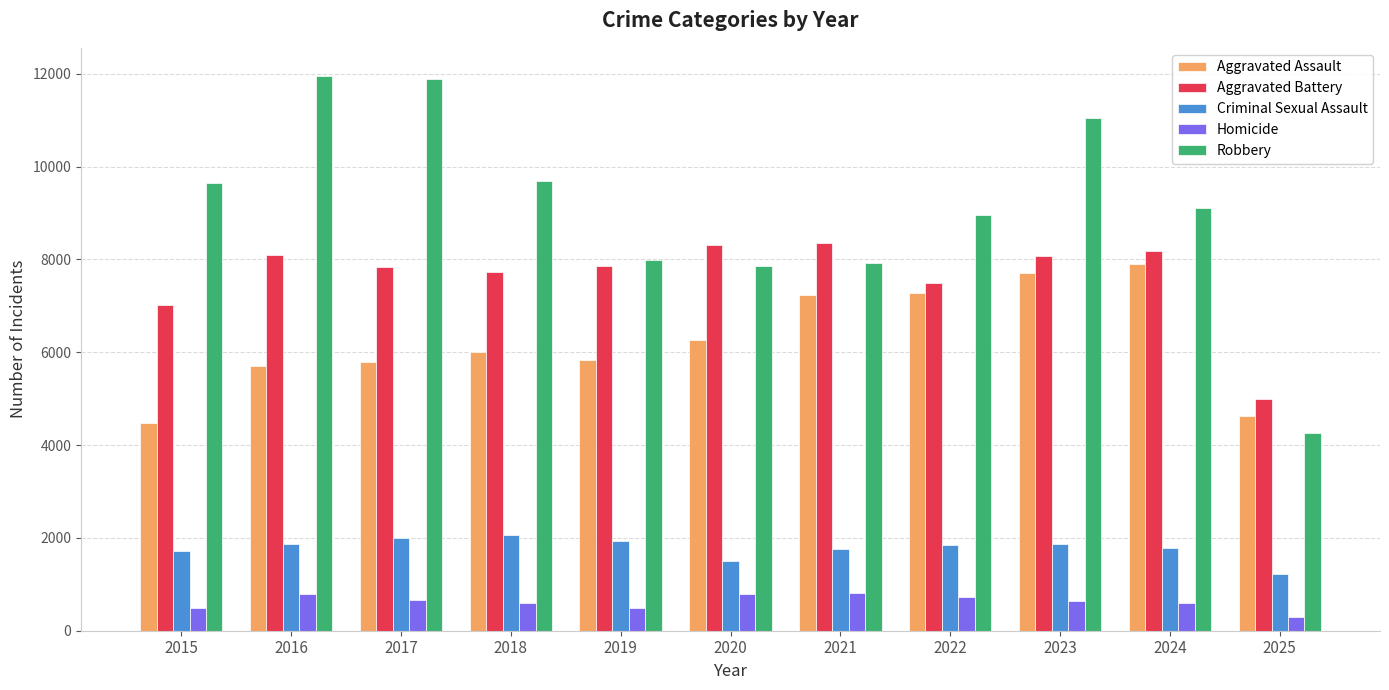

Rank the series at 2016 from lowest to highest value.

Homicide, Criminal Sexual Assault, Aggravated Assault, Aggravated Battery, Robbery